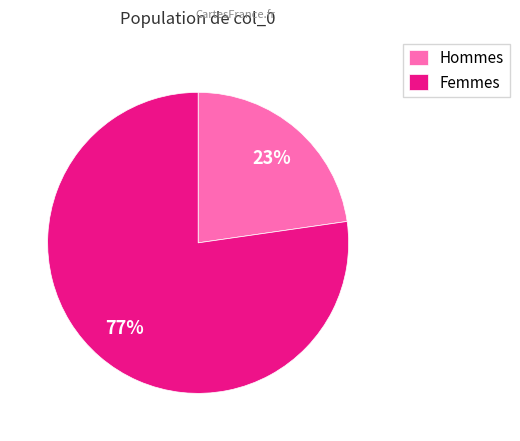

To the nearest percent, what portion does Hommes represent?

23%